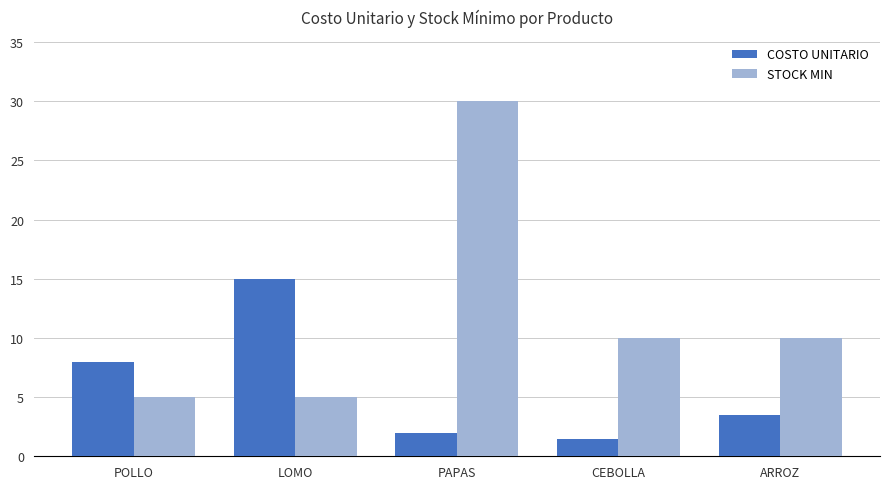

The COSTO UNITARIO series shows 1.3 at ARROZ. True or false?

False